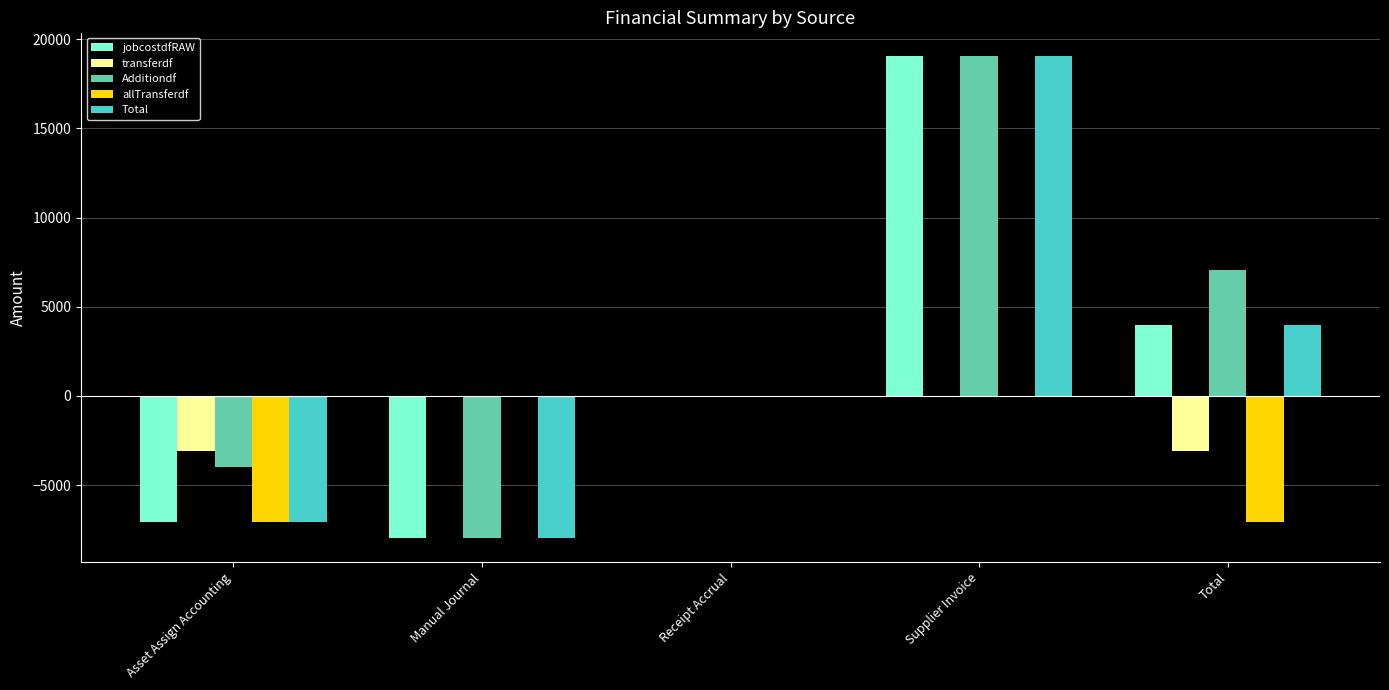

Reading left to right, list all the values displayed in this chart.

jobcostdfRAW: -7078.4	-7974.4	0.0	19040.0	3987.2
transferdf: -3091.2	0.0	0.0	0.0	-3091.2
Additiondf: -3987.2	-7974.4	0.0	19040.0	7078.4
allTransferdf: -7078.4	0.0	0.0	0.0	-7078.4
Total: -7078.4	-7974.4	0.0	19040.0	3987.2